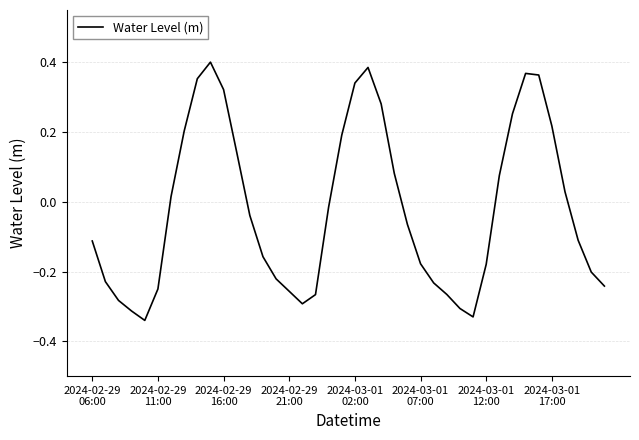

How many series are shown in this chart?

1